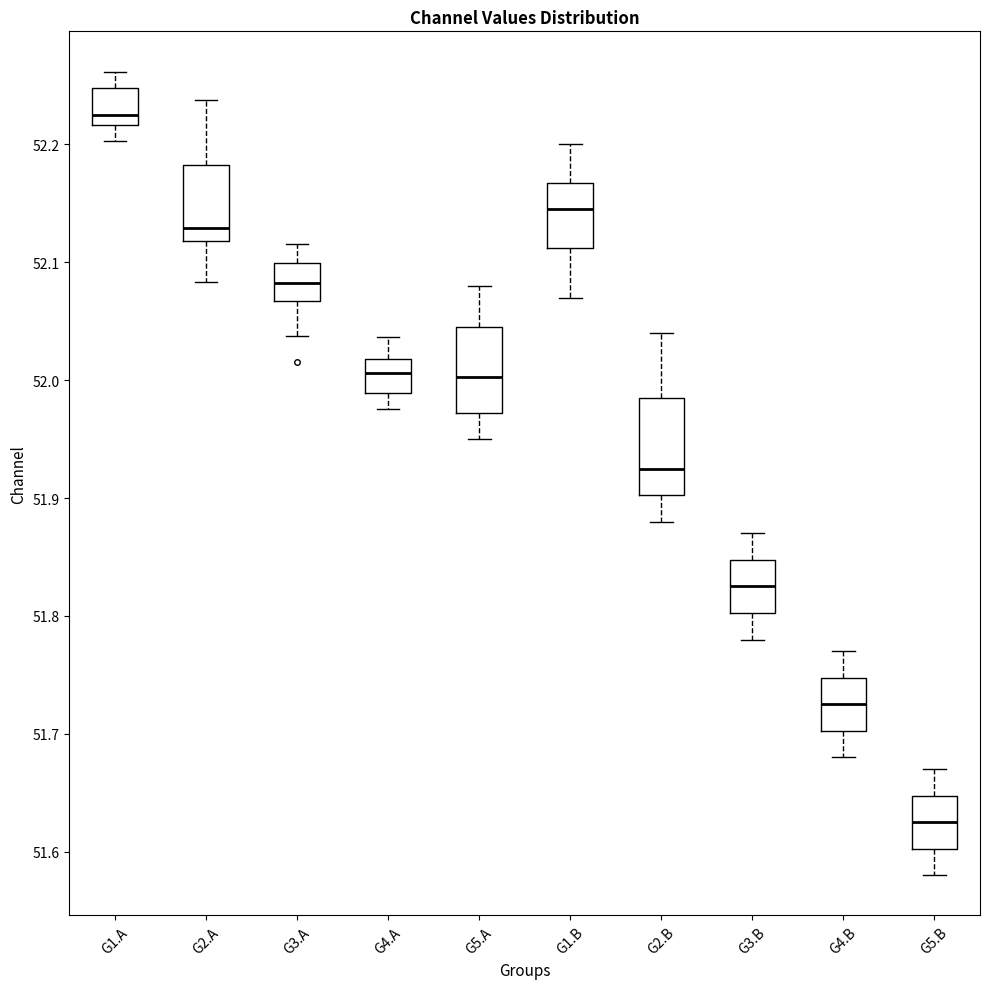

Reading left to right, transcribe this box plot: for each box, give where its median line is, the range the box spans, and where its two whiskers end, as read against the y-axis. The values are not printed on the chart, so give them approximately, as read against the axis.

G1.A: median 52.23, box 52.22 to 52.25, whiskers 52.20 to 52.26
G2.A: median 52.13, box 52.12 to 52.18, whiskers 52.08 to 52.24
G3.A: median 52.08, box 52.07 to 52.10, whiskers 52.04 to 52.12
G4.A: median 52.01, box 51.99 to 52.02, whiskers 51.98 to 52.04
G5.A: median 52.00, box 51.97 to 52.05, whiskers 51.95 to 52.08
G1.B: median 52.15, box 52.11 to 52.17, whiskers 52.07 to 52.20
G2.B: median 51.93, box 51.90 to 51.99, whiskers 51.88 to 52.04
G3.B: median 51.83, box 51.80 to 51.85, whiskers 51.78 to 51.87
G4.B: median 51.73, box 51.70 to 51.75, whiskers 51.68 to 51.77
G5.B: median 51.63, box 51.60 to 51.65, whiskers 51.58 to 51.67